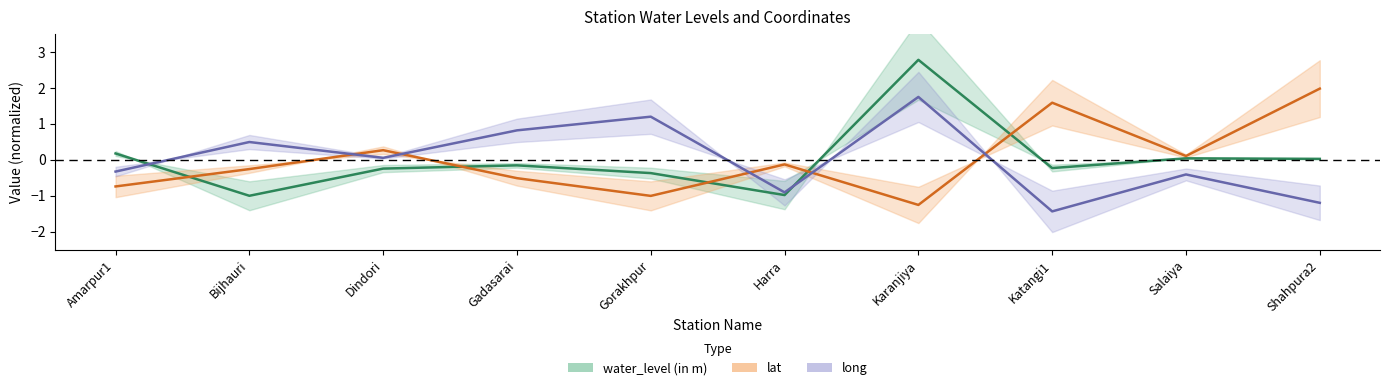

How many values in water_level (in m) are below zero?

6